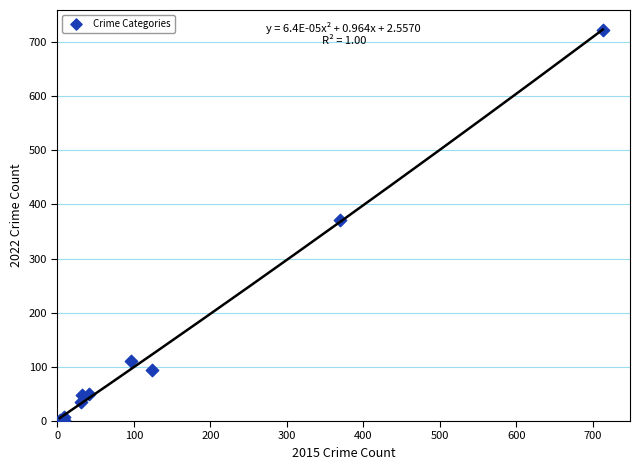

What Y value in the scatter plot is closest to 362?

372